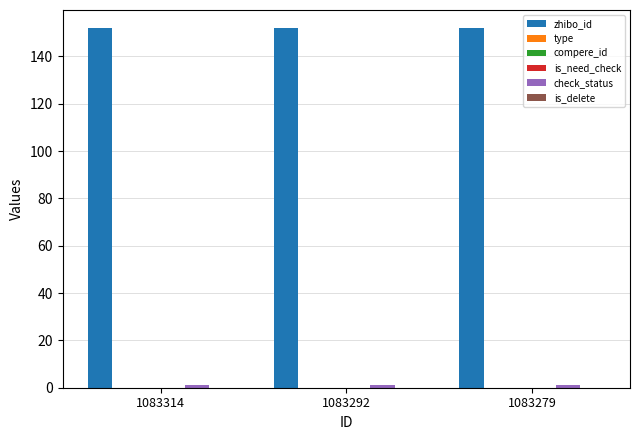

Reading left to right, what are all the values shown in this chart?

zhibo_id: 1083314=152	1083292=152	1083279=152
type: 1083314=0	1083292=0	1083279=0
compere_id: 1083314=0	1083292=0	1083279=0
is_need_check: 1083314=0	1083292=0	1083279=0
check_status: 1083314=1	1083292=1	1083279=1
is_delete: 1083314=0	1083292=0	1083279=0